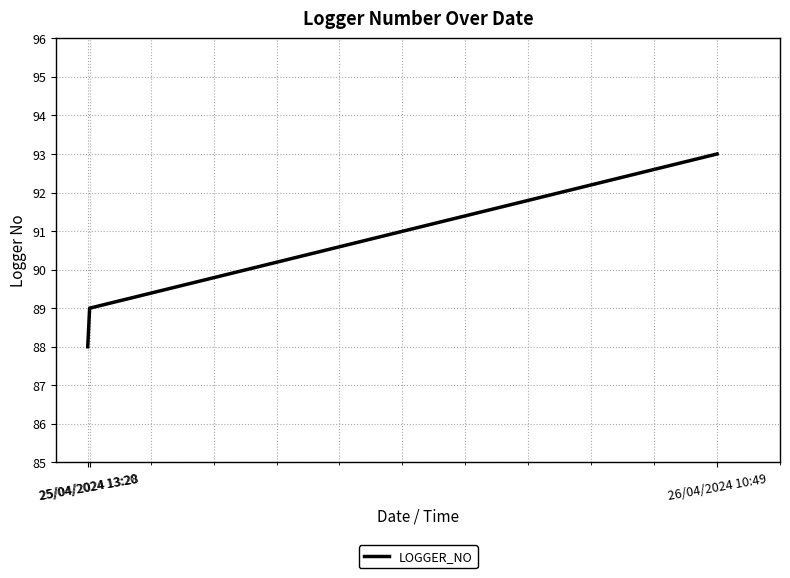

What value does the data have at 25/04/2024 13:20?

88